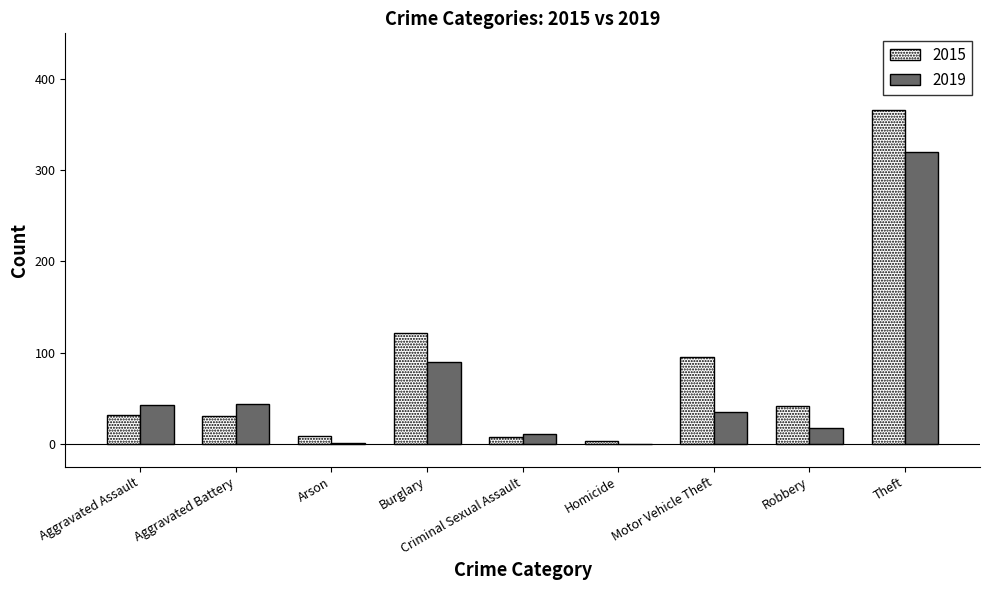

At which category is the sum across all series the highest?

Theft